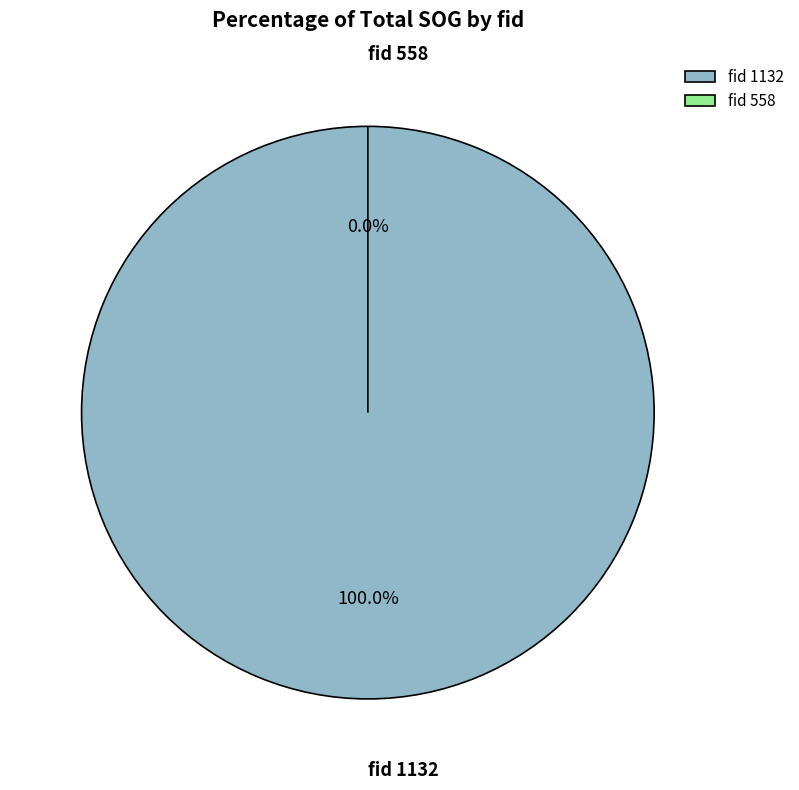

True or false: 1132 accounts for 100% of the total.

True